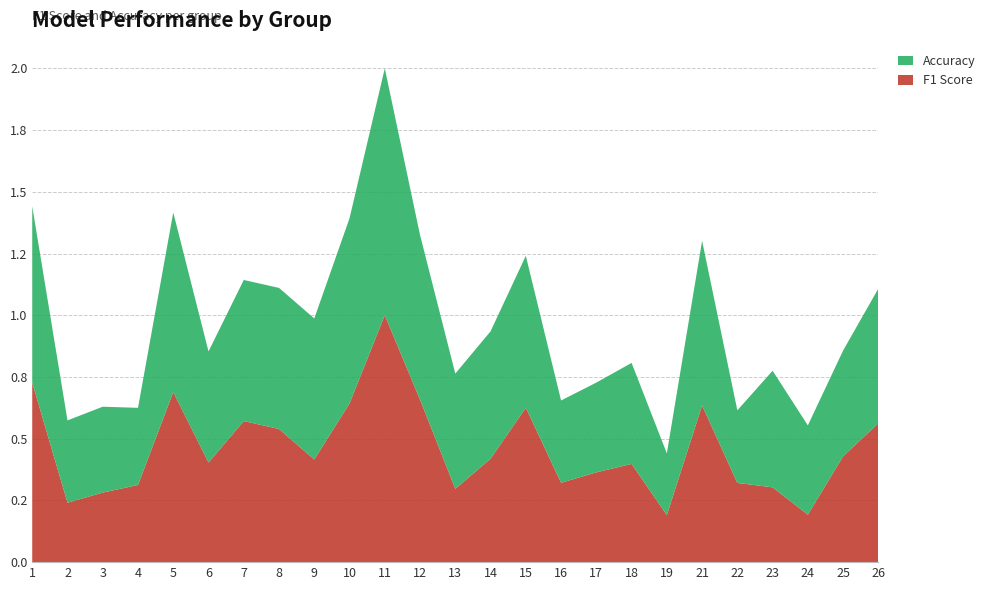

Reading left to right, transcribe all the data shown in this chart.

F1 Score: 1=0.7	2=0.2	3=0.3	4=0.3	5=0.7	6=0.4	7=0.6	8=0.5	9=0.4	10=0.6	11=1.0	12=0.7	13=0.3	14=0.4	15=0.6	16=0.3	17=0.4	18=0.4	19=0.2	21=0.6	22=0.3	23=0.3	24=0.2	25=0.4	26=0.6
Accuracy: 1=0.7	2=0.3	3=0.3	4=0.3	5=0.7	6=0.5	7=0.6	8=0.6	9=0.6	10=0.8	11=1.0	12=0.7	13=0.5	14=0.5	15=0.6	16=0.3	17=0.4	18=0.4	19=0.2	21=0.7	22=0.3	23=0.5	24=0.4	25=0.4	26=0.5